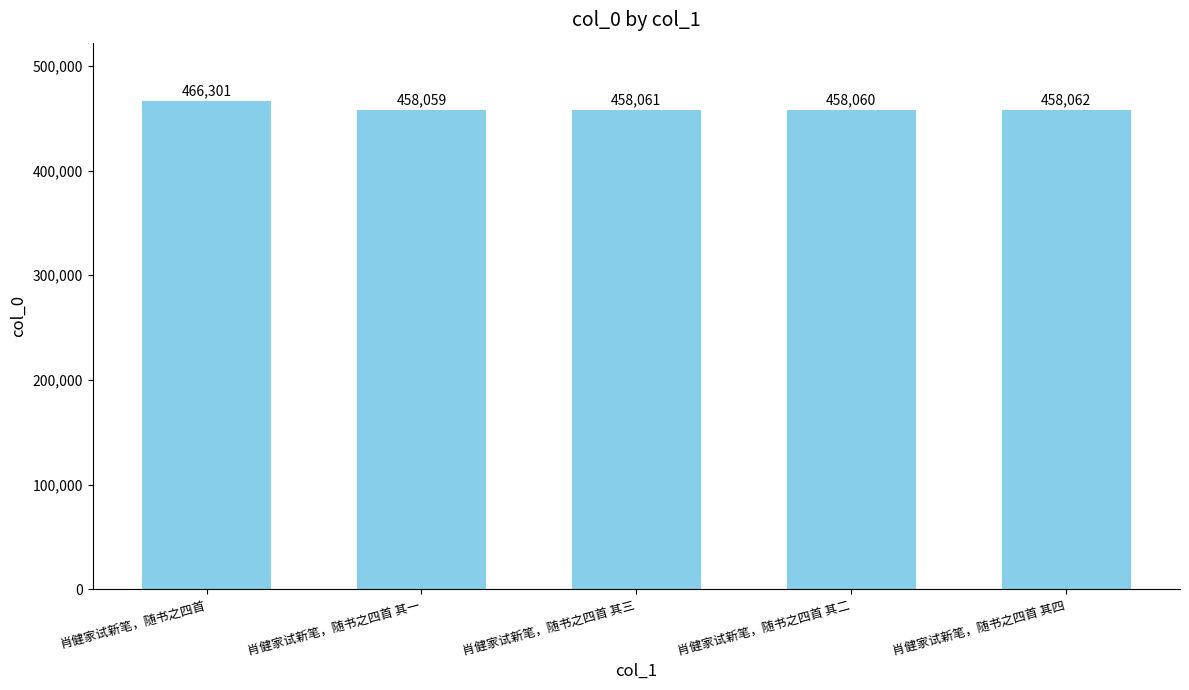

At which label is the value closest to 462180?

肖健家试新笔，随书之四首 其四